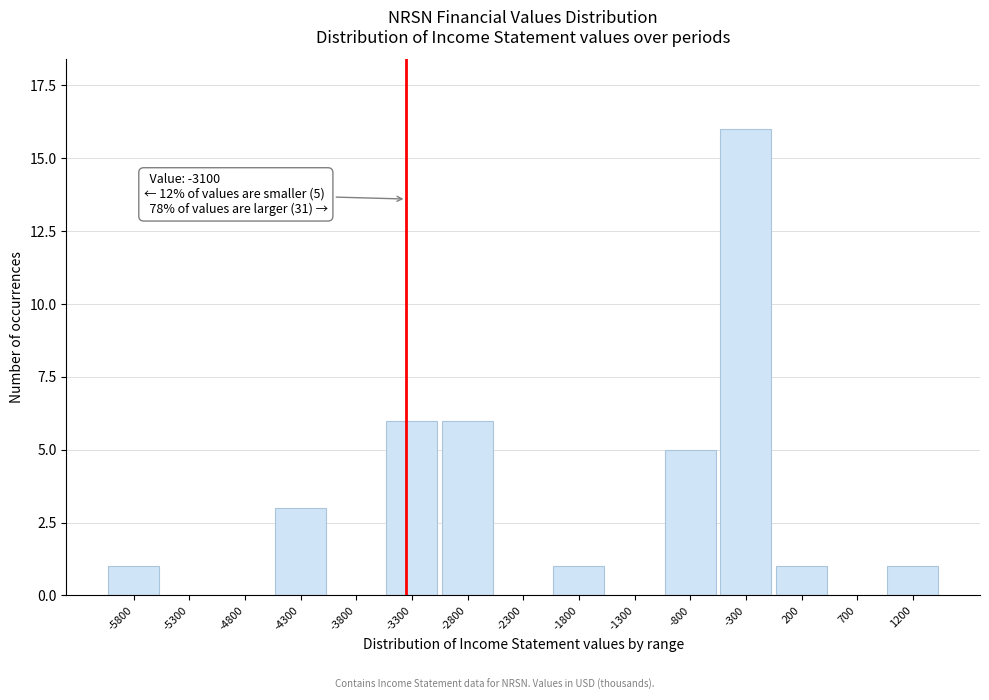

Reading right to left, list all the values displayed in this chart.

1200=1	700=0	200=1	-300=16	-800=5	-1300=0	-1800=1	-2300=0	-2800=6	-3300=6	-3800=0	-4300=3	-4800=0	-5300=0	-5800=1